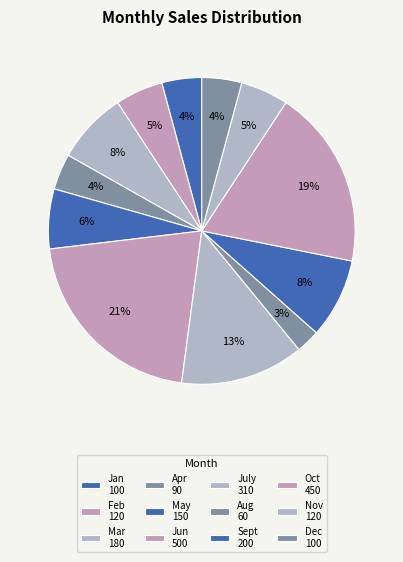

Approximately how many times larger is the value at Dec compared to Mar?

0.6